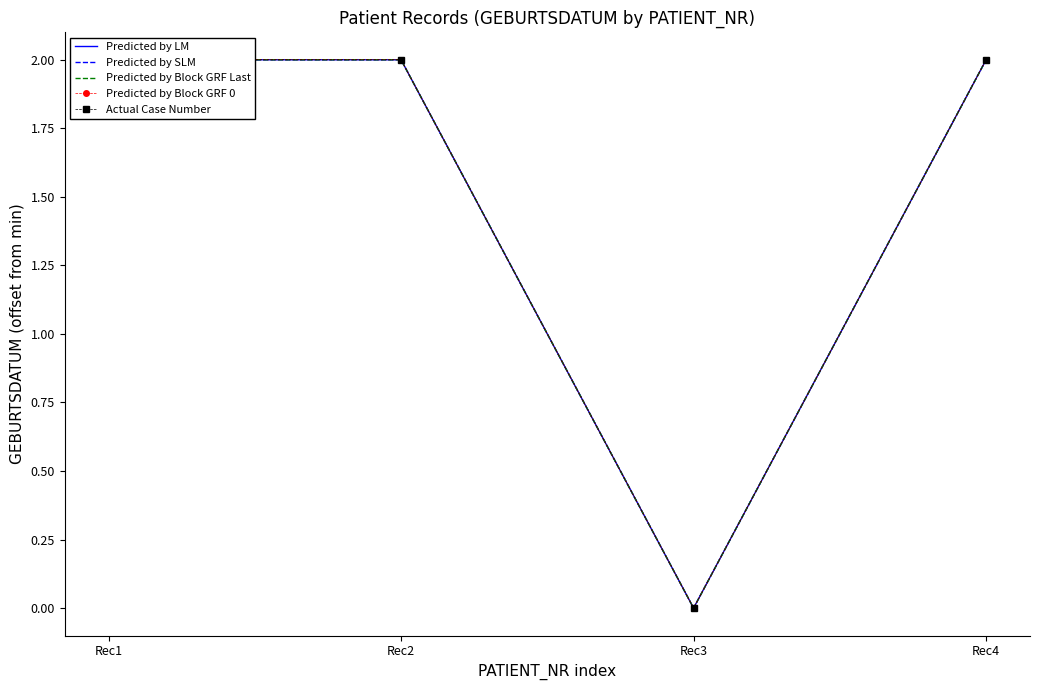

Reading right to left, what are all the values shown in this chart?

Predicted by LM: 2	0	2	2
Predicted by SLM: 2	0	2	2
Predicted by Block GRF Last: 2	0	2	2
Predicted by Block GRF 0: 2	0	2	2
Actual Case Number: 2	0	2	2